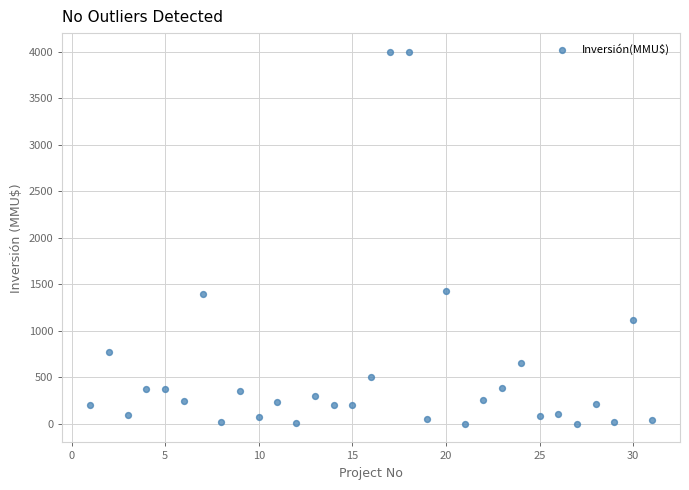

What is the range of X values (max minus min)?

30